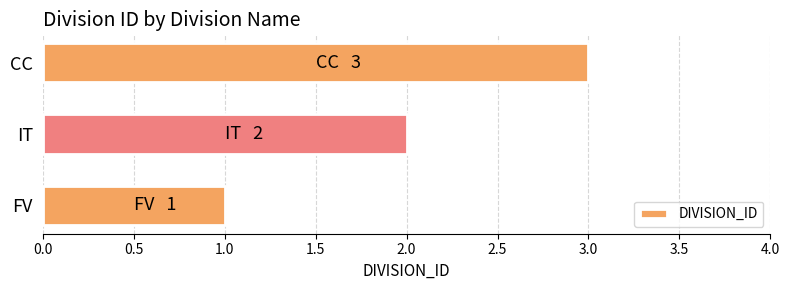

Are the bars grouped side by side (vs. stacked)?

No